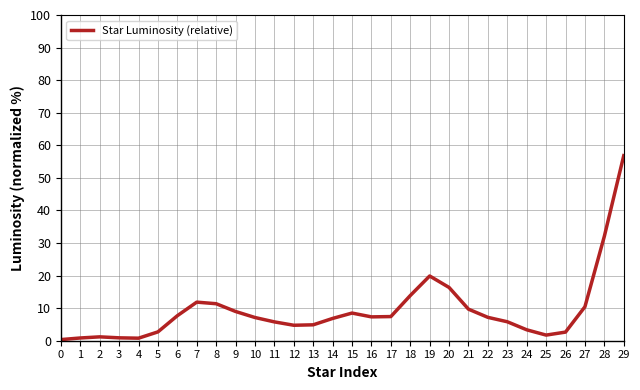

What is the maximum value shown in the chart?

56.8